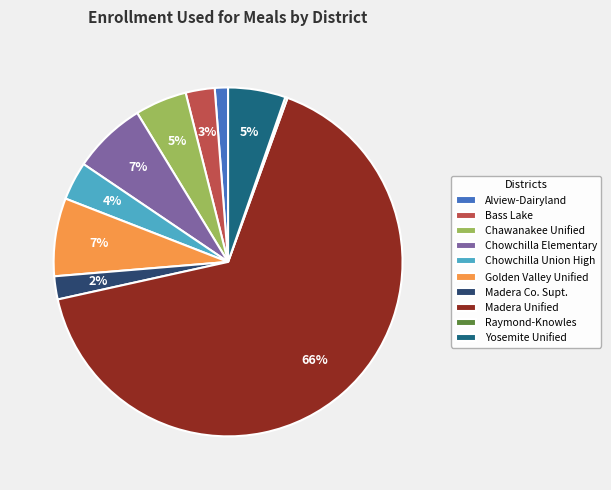

Combined, do Alview-Dairyland and Golden Valley Unified account for over 50%?

No